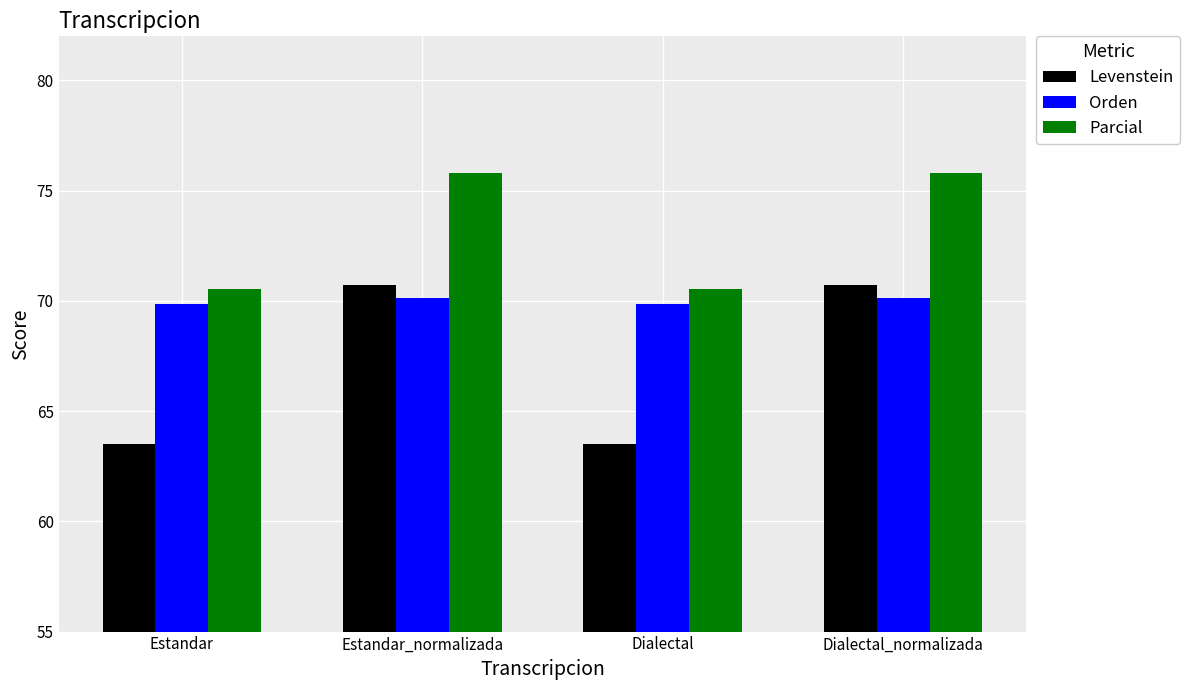

What are all the series names shown in the legend?

Levenstein, Orden, Parcial